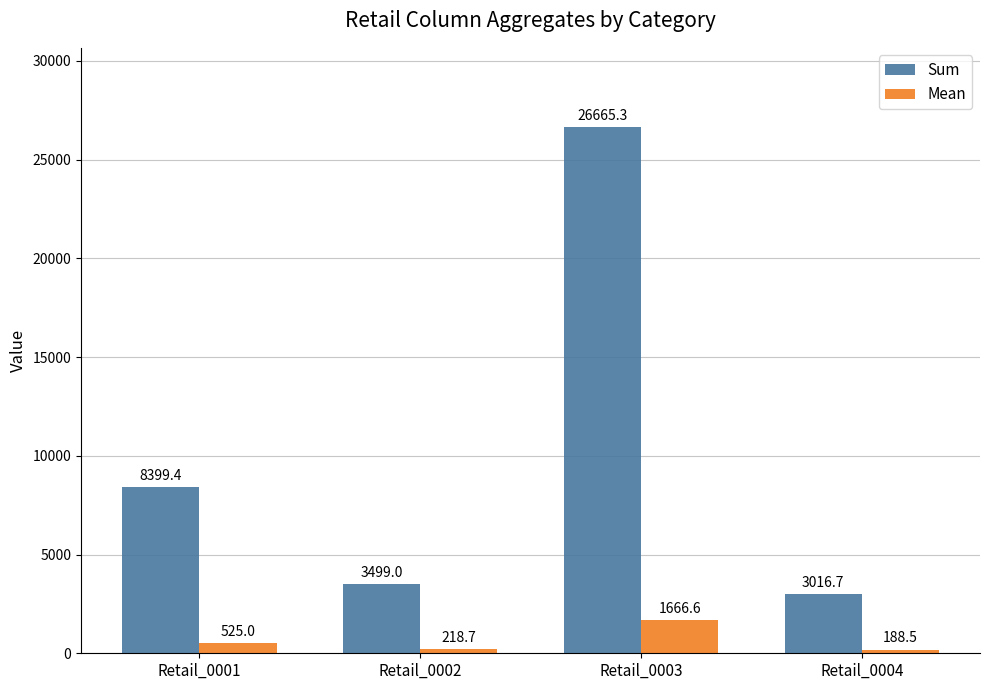

List the series in order of their overall mean, highest first.

Sum, Mean